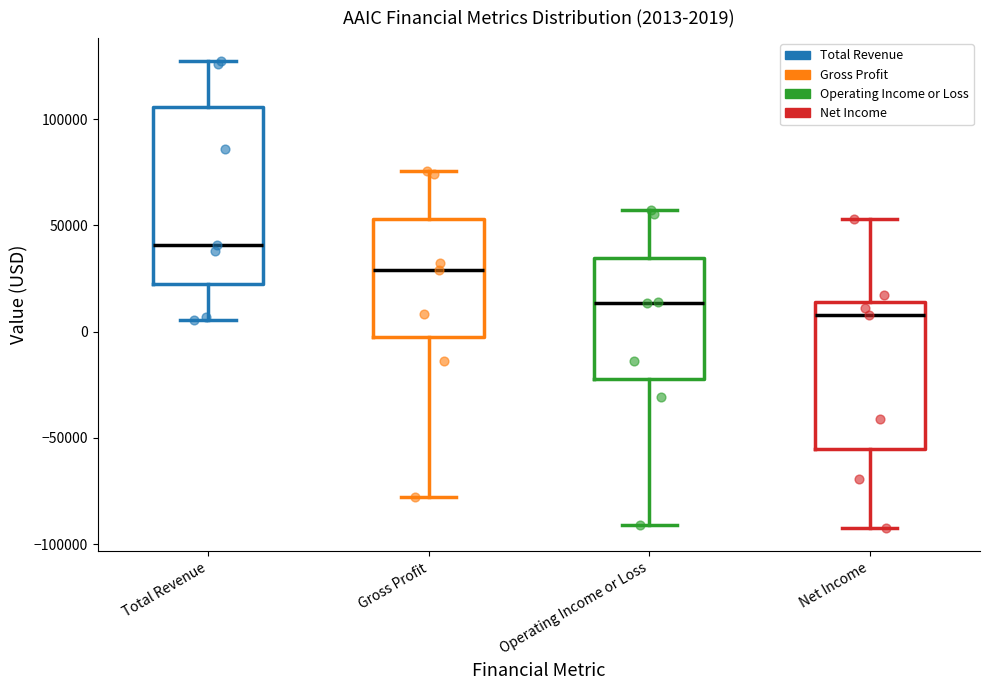

Which box's median line is the lowest?

Net Income